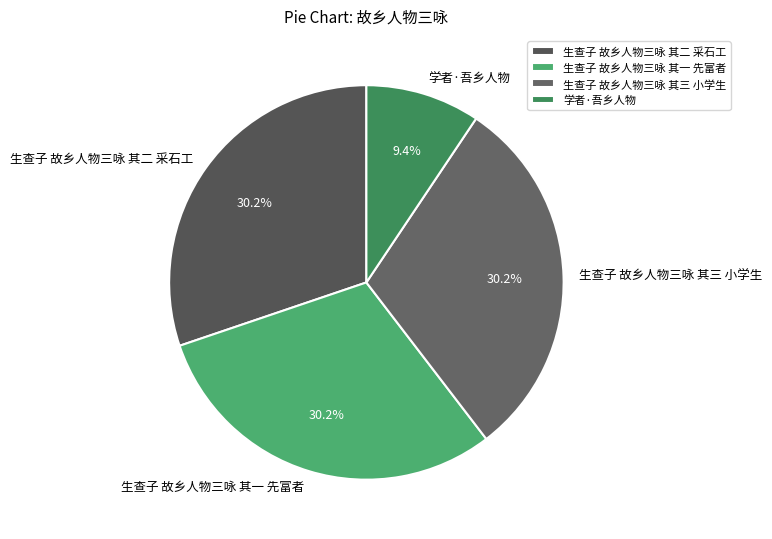

To the nearest percent, what percentage of the pie is 生查子 故乡人物三咏 其一 先富者?

30%